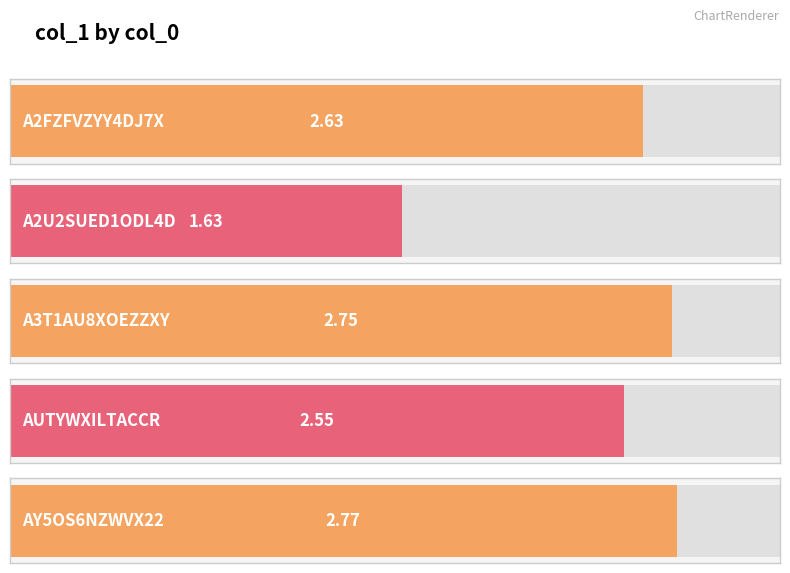

What is the difference between the values at A2U2SUED1ODL4D and AY5OS6NZWVX22?

1.1